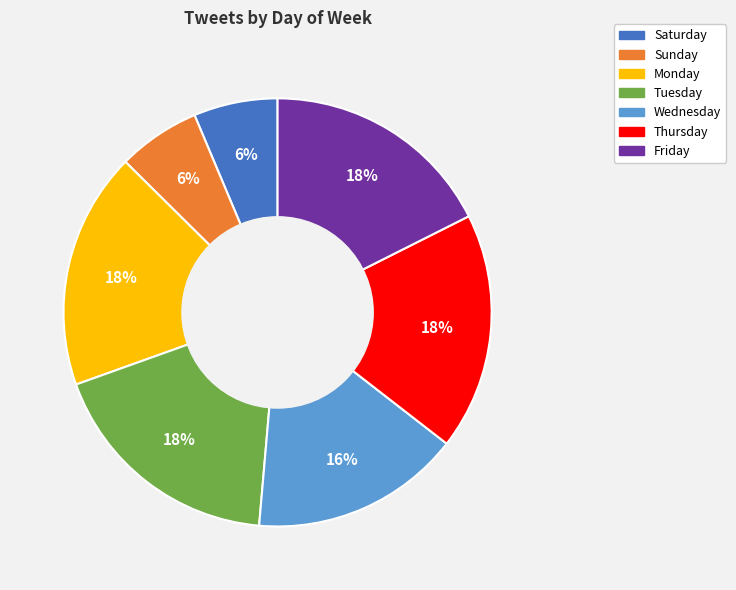

How many slices are in this pie chart?

7